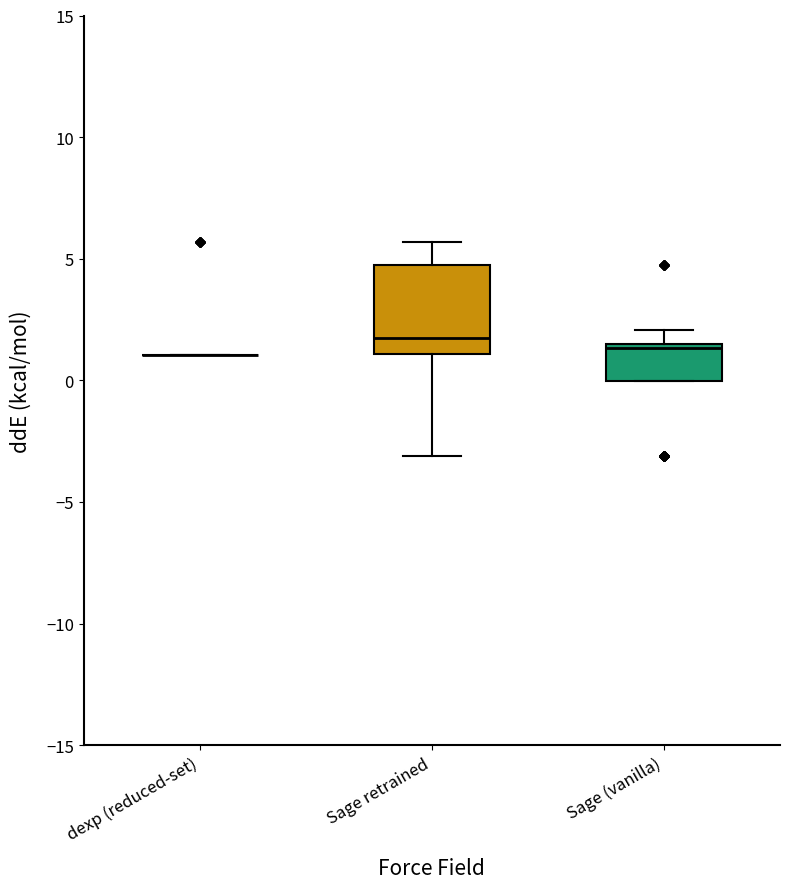

Which box is the tallest, from its lower edge to its upper edge?

Sage retrained